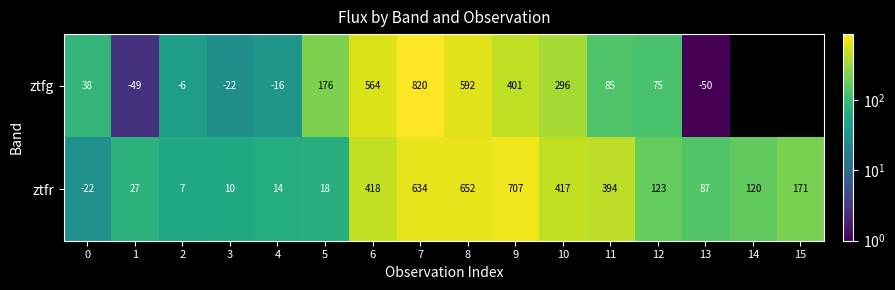

At 5, list the series in order from largest to smallest.

ztfg, ztfr